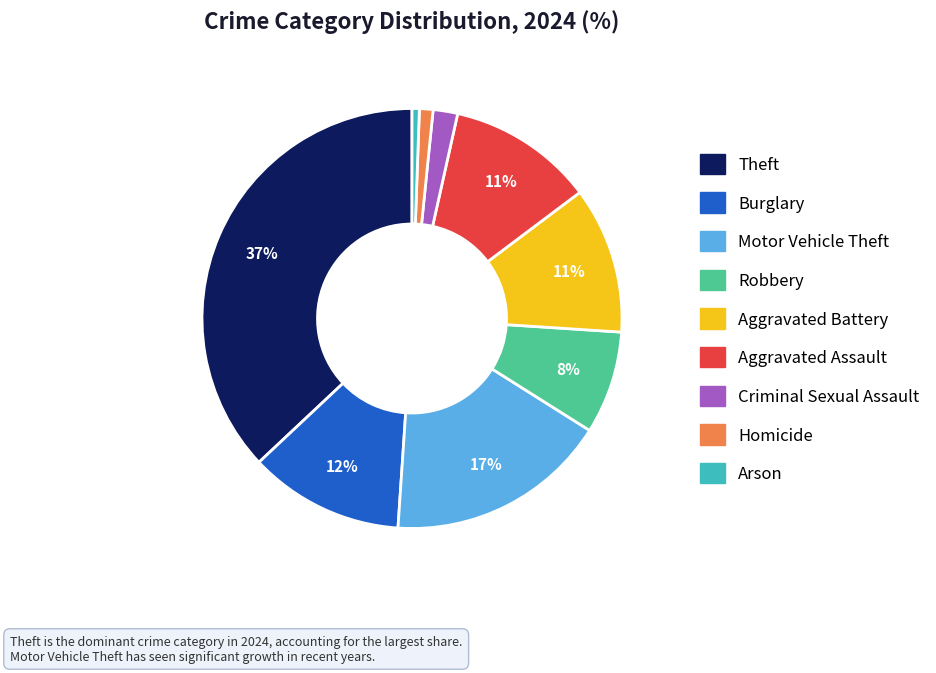

Does Theft account for over 50% of the chart?

No